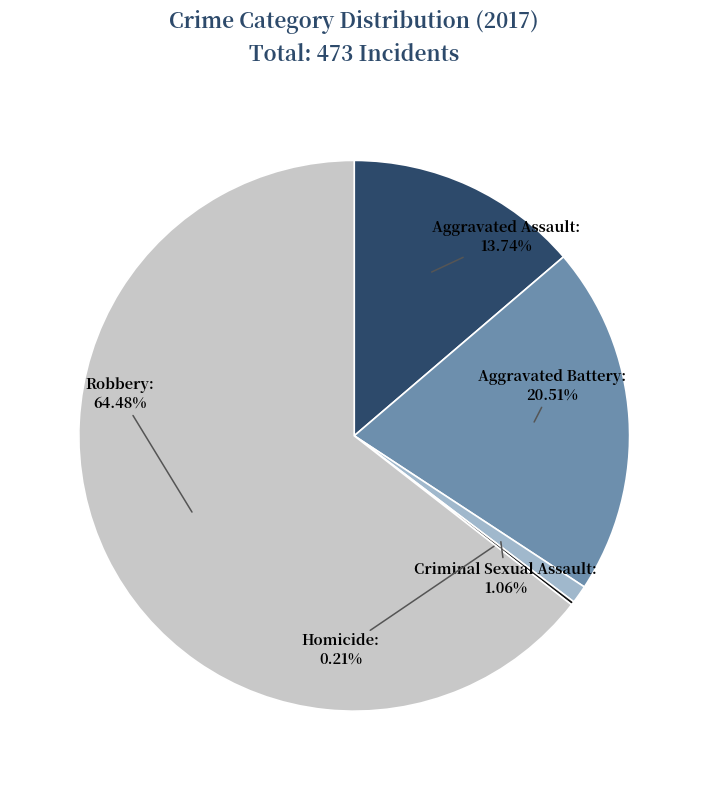

Does any single category account for the majority?

Yes